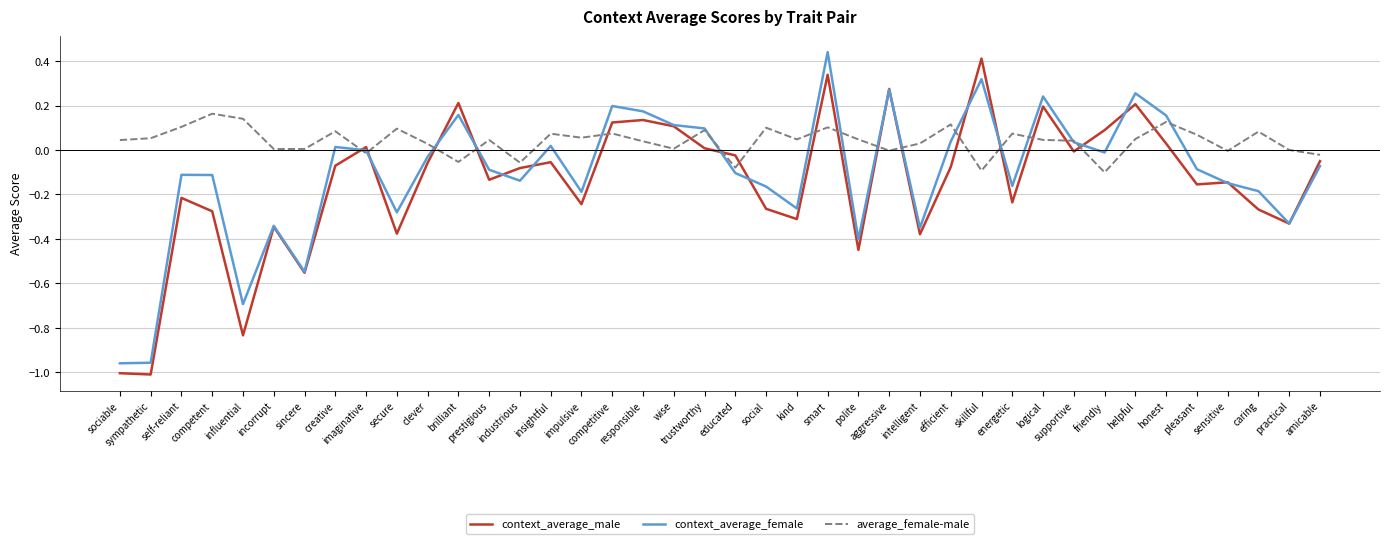

Which series has the largest total across all categories?

average_female-male